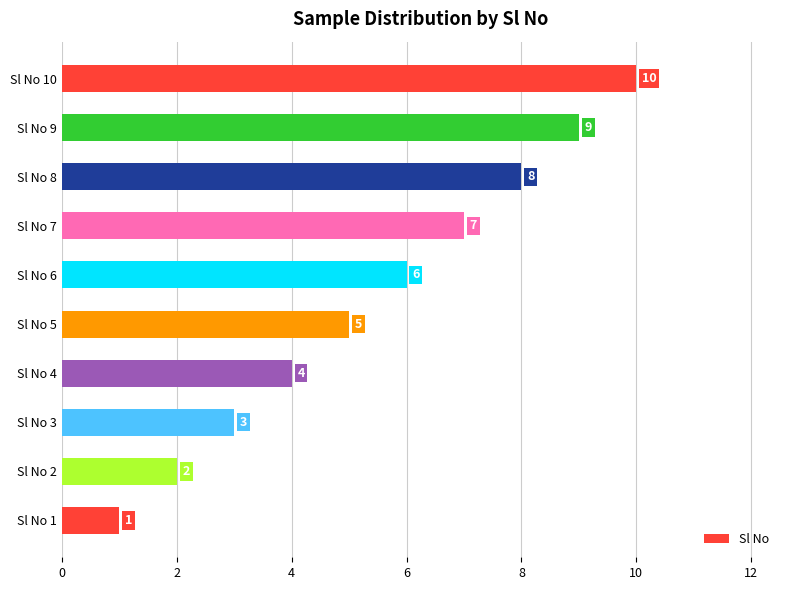

What is the difference between the maximum and minimum values?

9